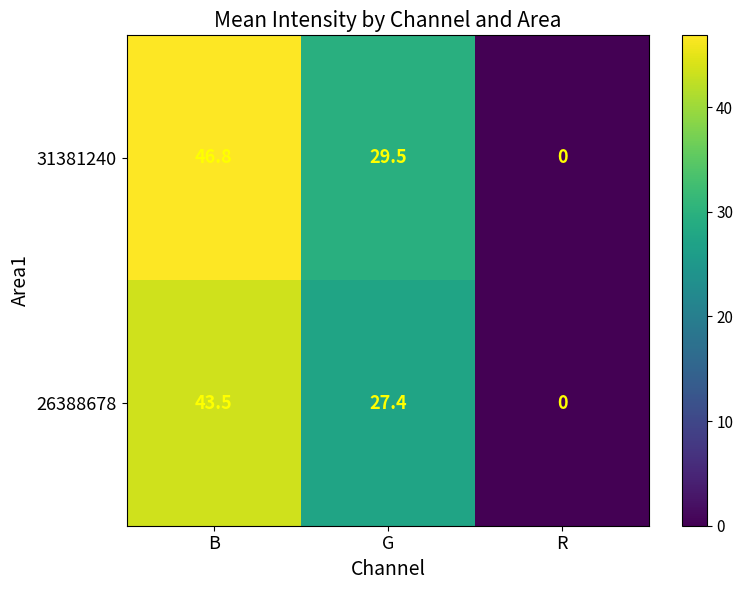

Reading right to left, transcribe all the data shown in this chart.

31381240: 0.0	29.5	46.8
26388678: 0.0	27.4	43.5